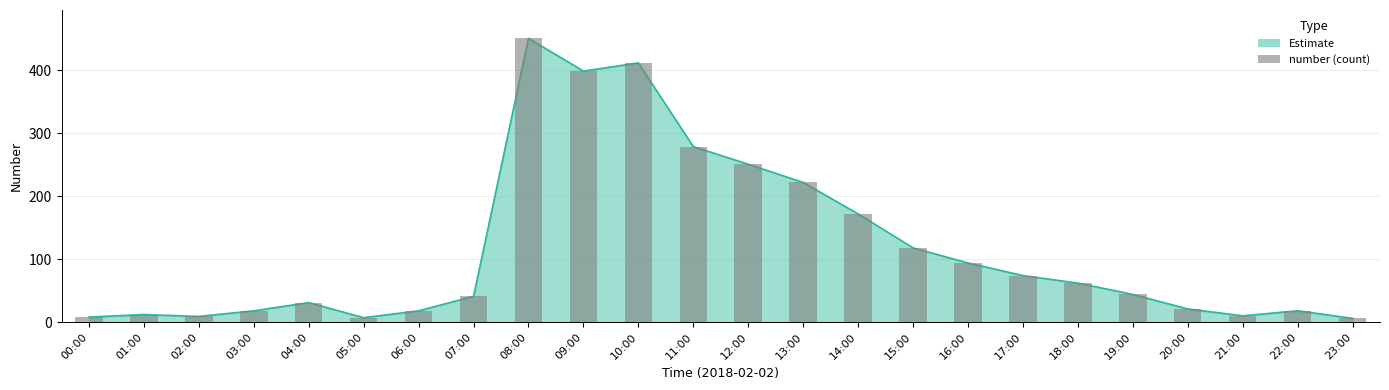

What is the difference between the second highest and second lowest values?

405